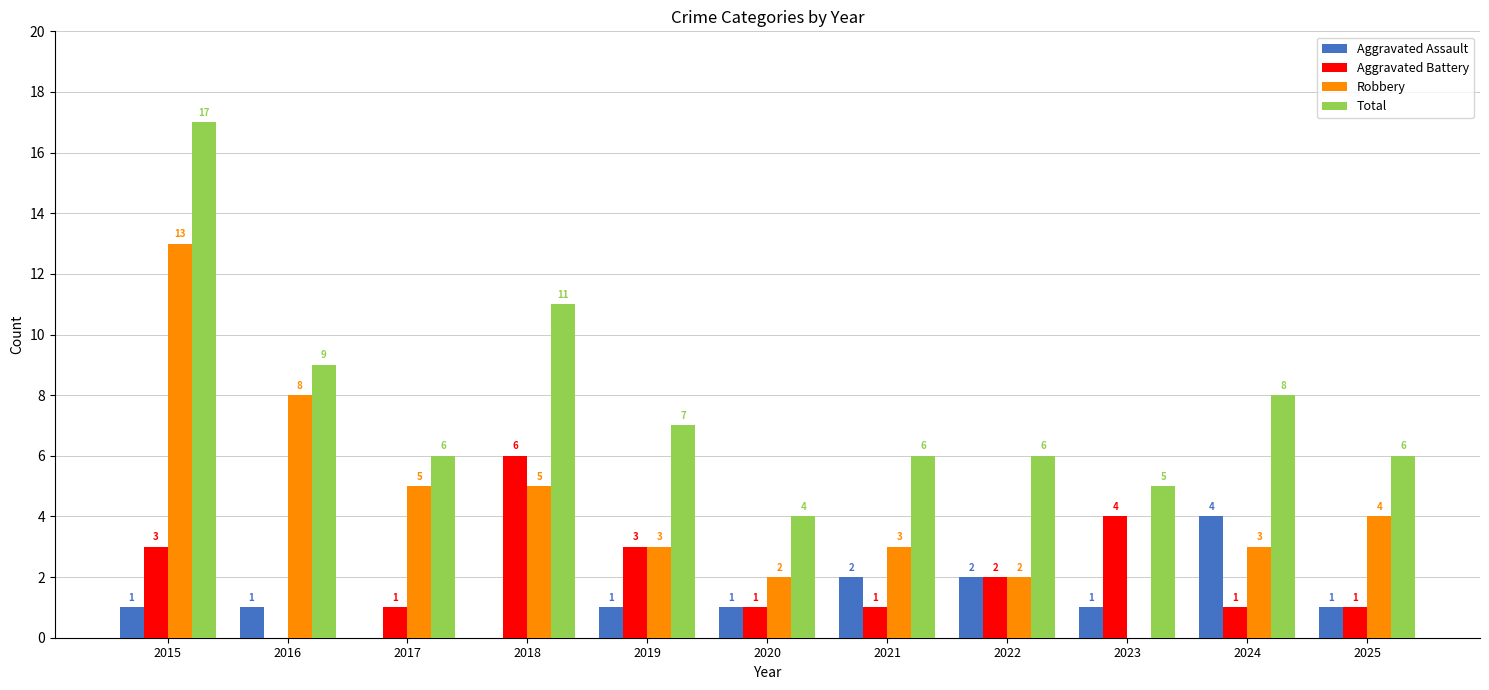

How many series are shown in this chart?

4